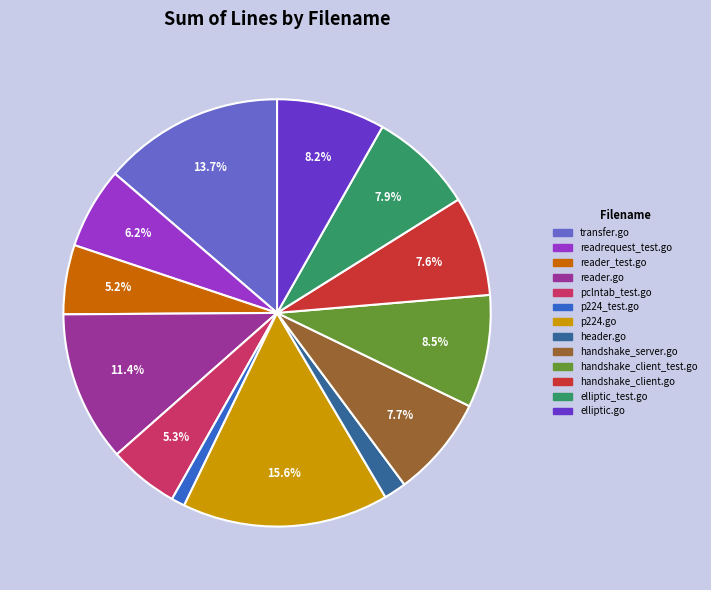

Combined, do p224_test.go and handshake_client_test.go account for over 50%?

No